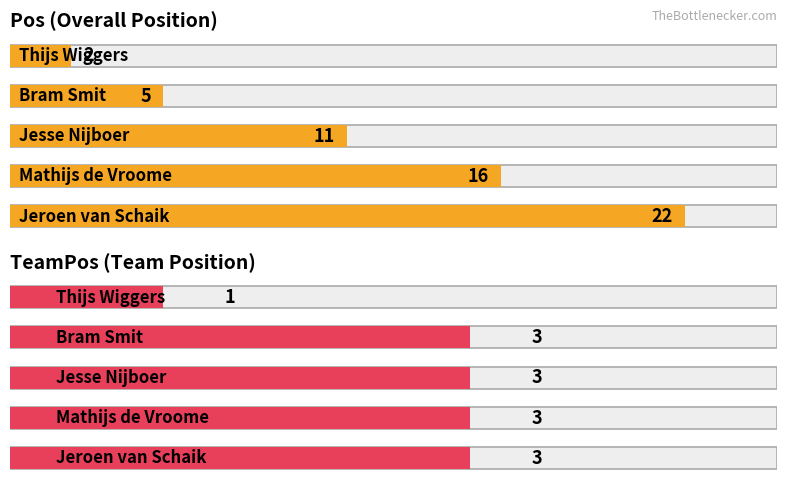

Is the value of TeamPos at Jeroen van Schaik greater than the value of Pos at Jesse Nijboer?

No